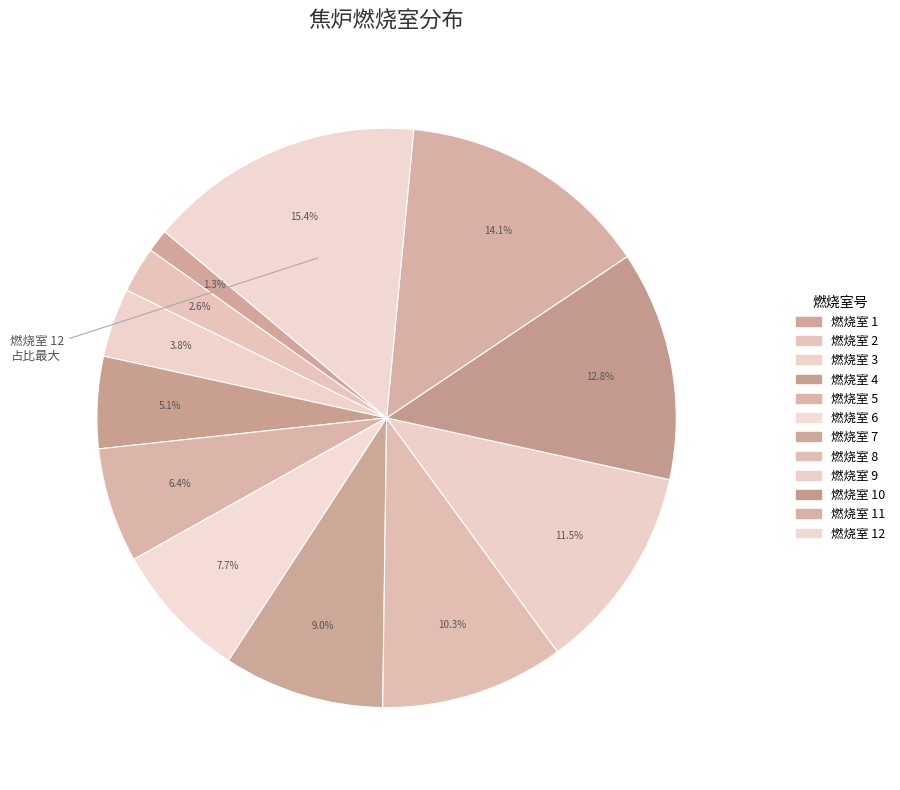

Is there a majority slice in this chart?

No